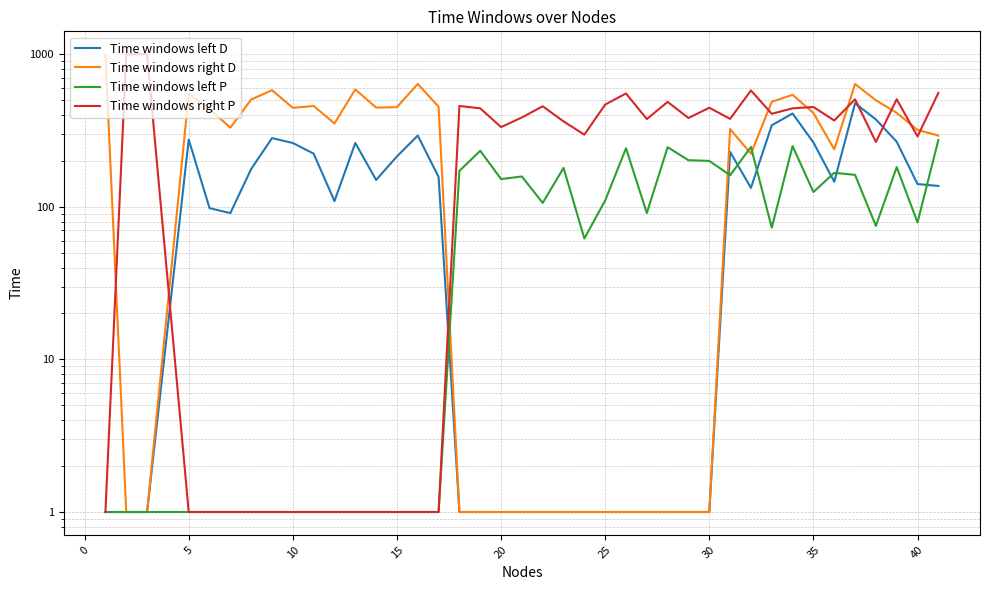

What is the minimum value for Time windows left D?

1